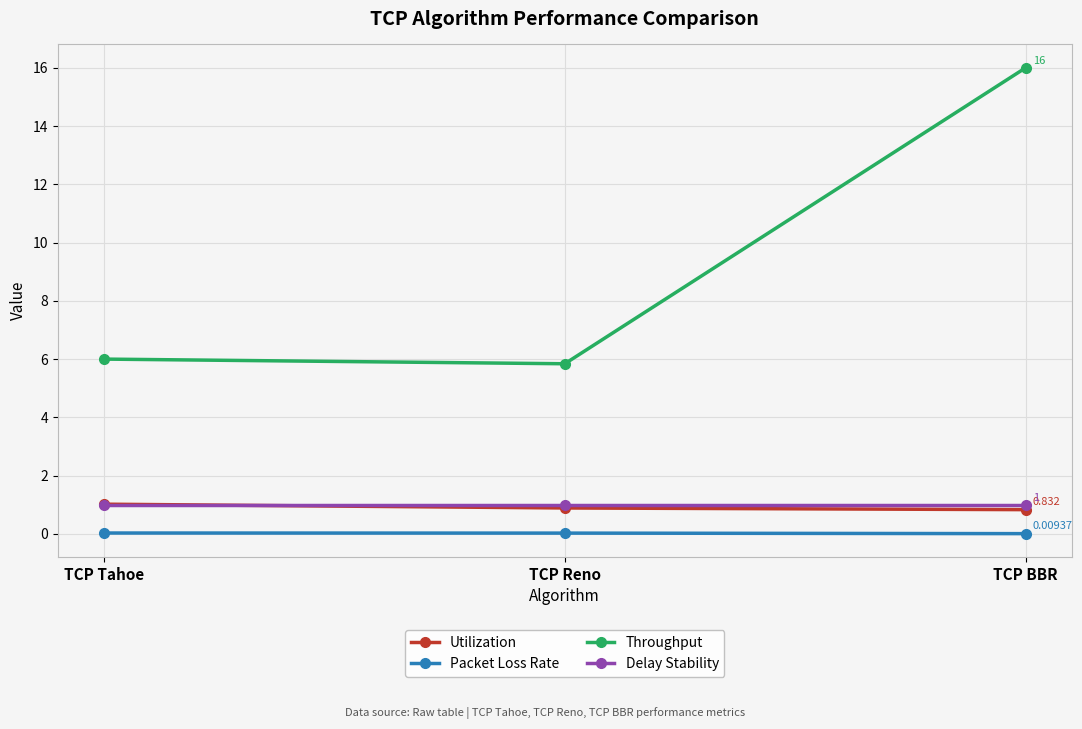

Is it true that Utilization equals 0.9 at TCP Reno?

True